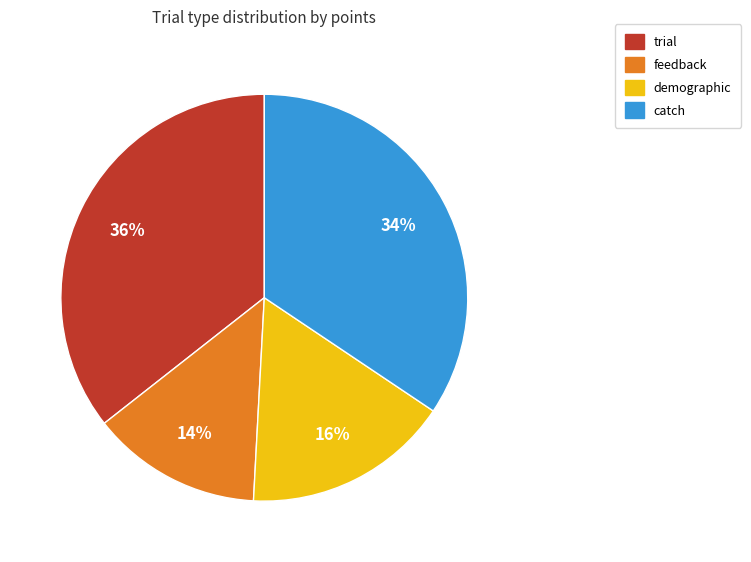

To the nearest percent, what portion does demographic represent?

16%